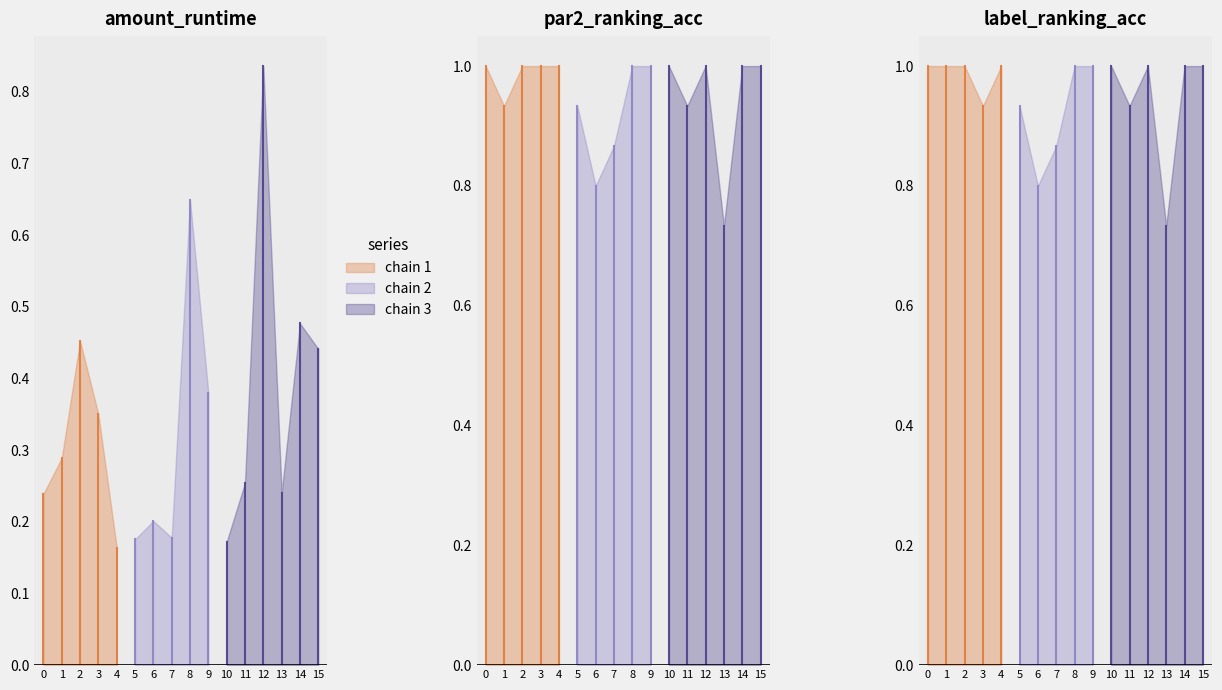

Rank the series by their maximum value, from lowest to highest.

amount_runtime, par2_ranking_acc, label_ranking_acc